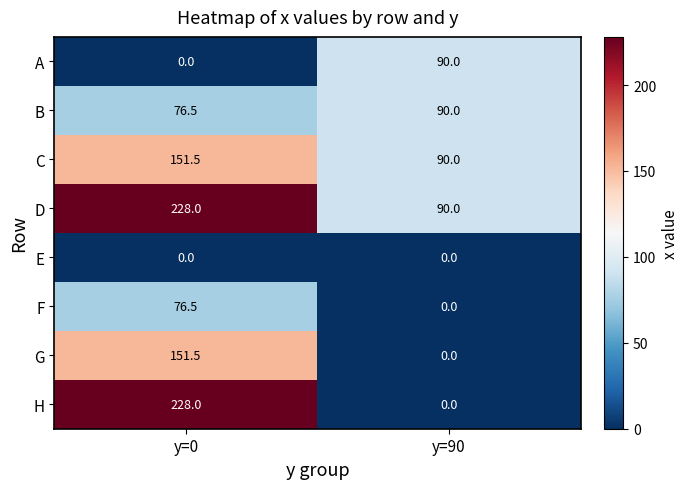

Is the value of F at y=0 greater than the value of H at y=90?

Yes